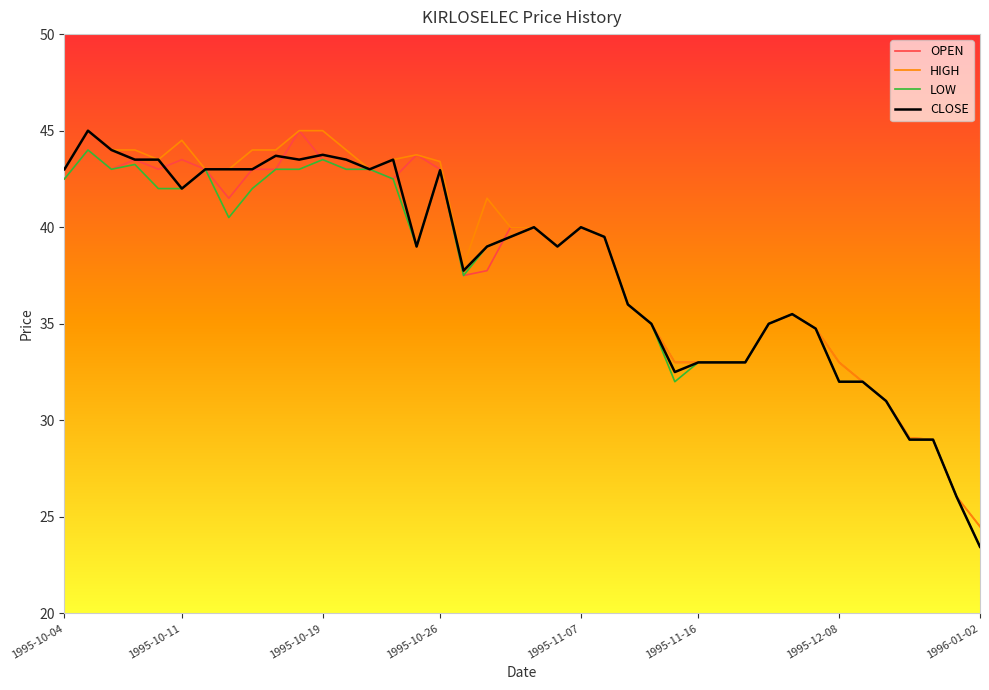

What is the difference between the second highest and minimum values in the OPEN series?

19.5